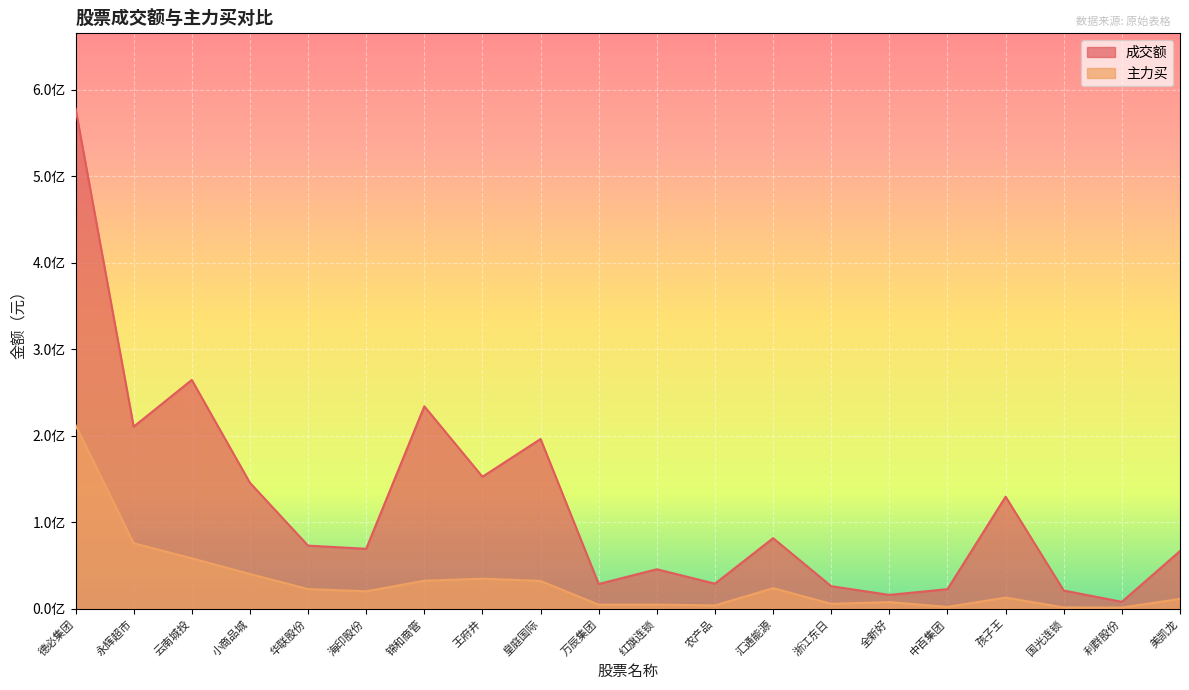

True or false: 主力买 and 成交额 intersect in this chart.

False